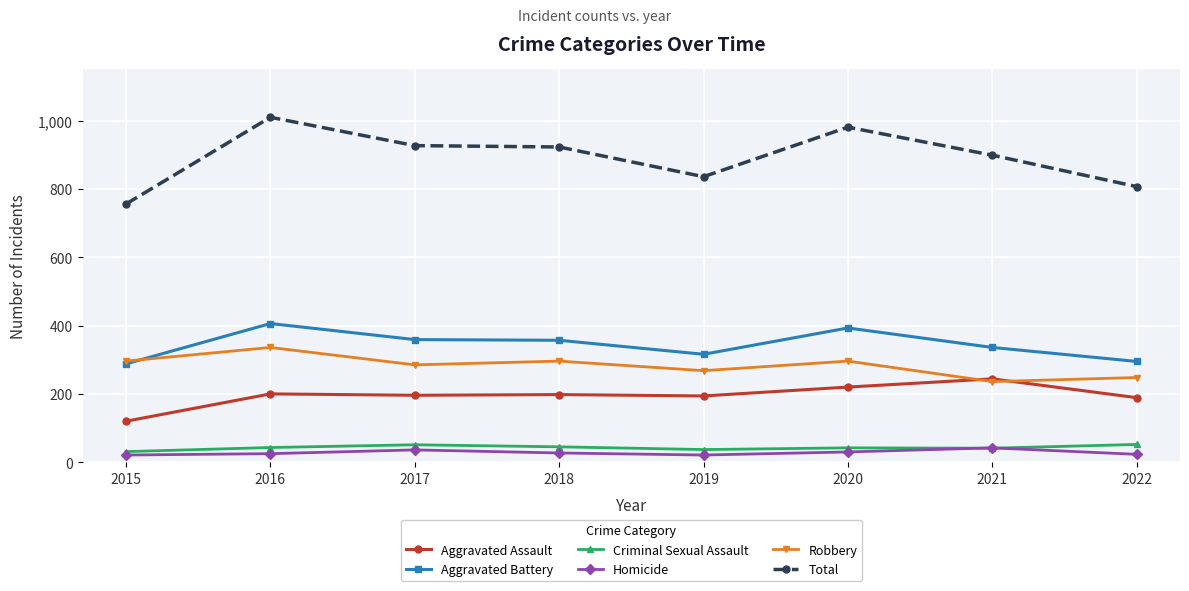

True or false: Criminal Sexual Assault and Aggravated Battery cross at least once.

False